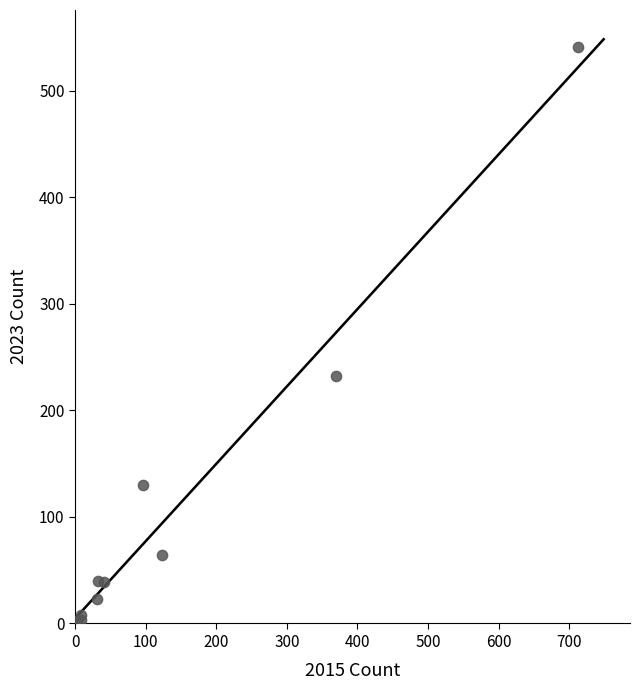

What Y value in the scatter plot is closest to 271?

232